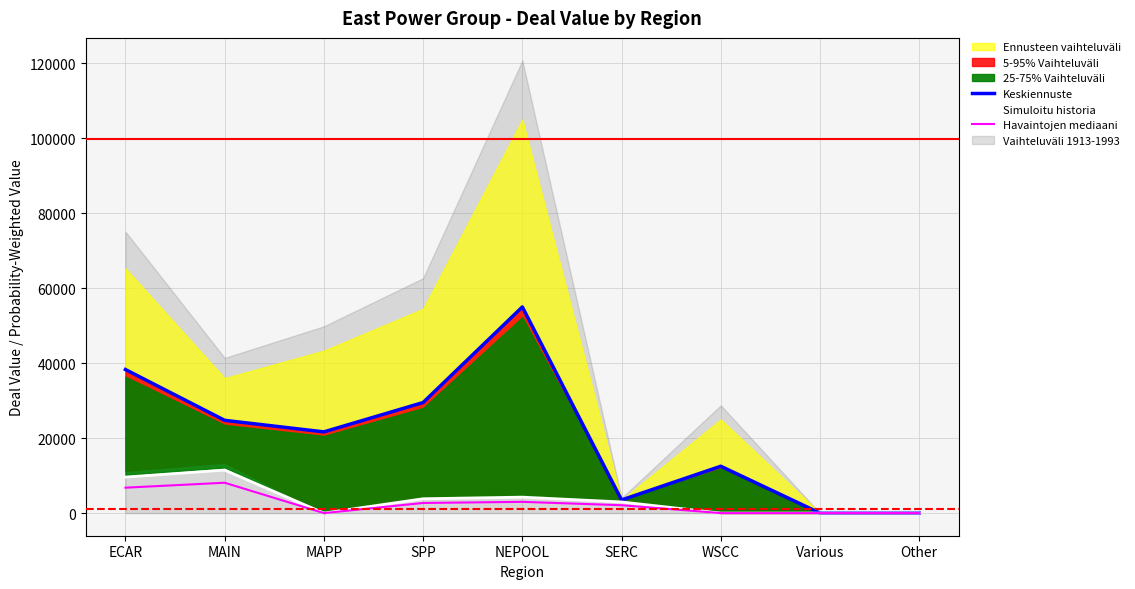

What is the average value of the Simuloitu historia series?

3570